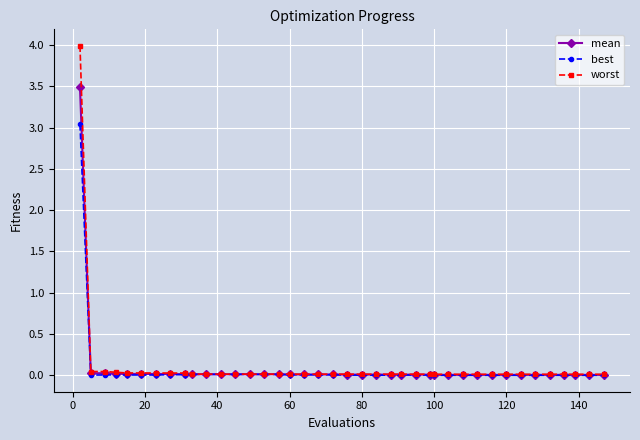

What is the greatest value displayed?

4.0